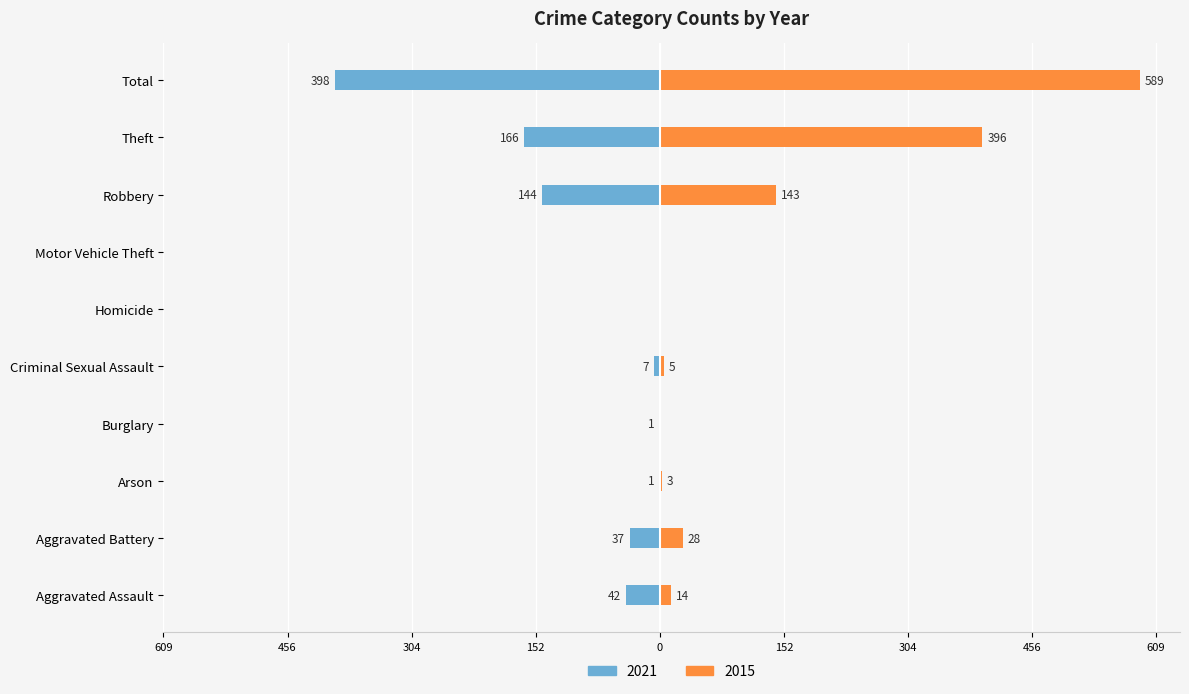

Reading left to right, list all the values displayed in this chart.

2021: Aggravated Assault=-42	Aggravated Battery=-37	Arson=-1	Burglary=-1	Criminal Sexual Assault=-7	Homicide=0	Motor Vehicle Theft=0	Robbery=-144	Theft=-166	Total=-398
2015: Aggravated Assault=14	Aggravated Battery=28	Arson=3	Burglary=0	Criminal Sexual Assault=5	Homicide=0	Motor Vehicle Theft=0	Robbery=143	Theft=396	Total=589